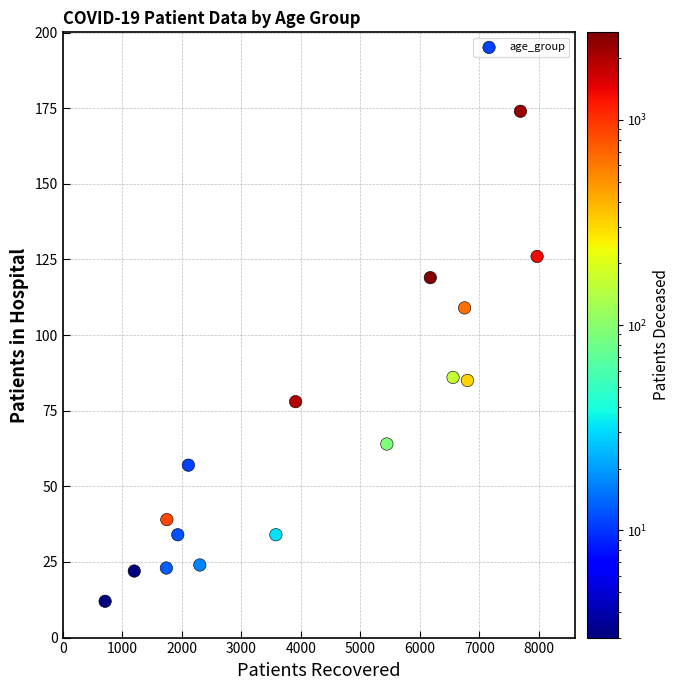

What is the range of X values (max minus min)?

7257